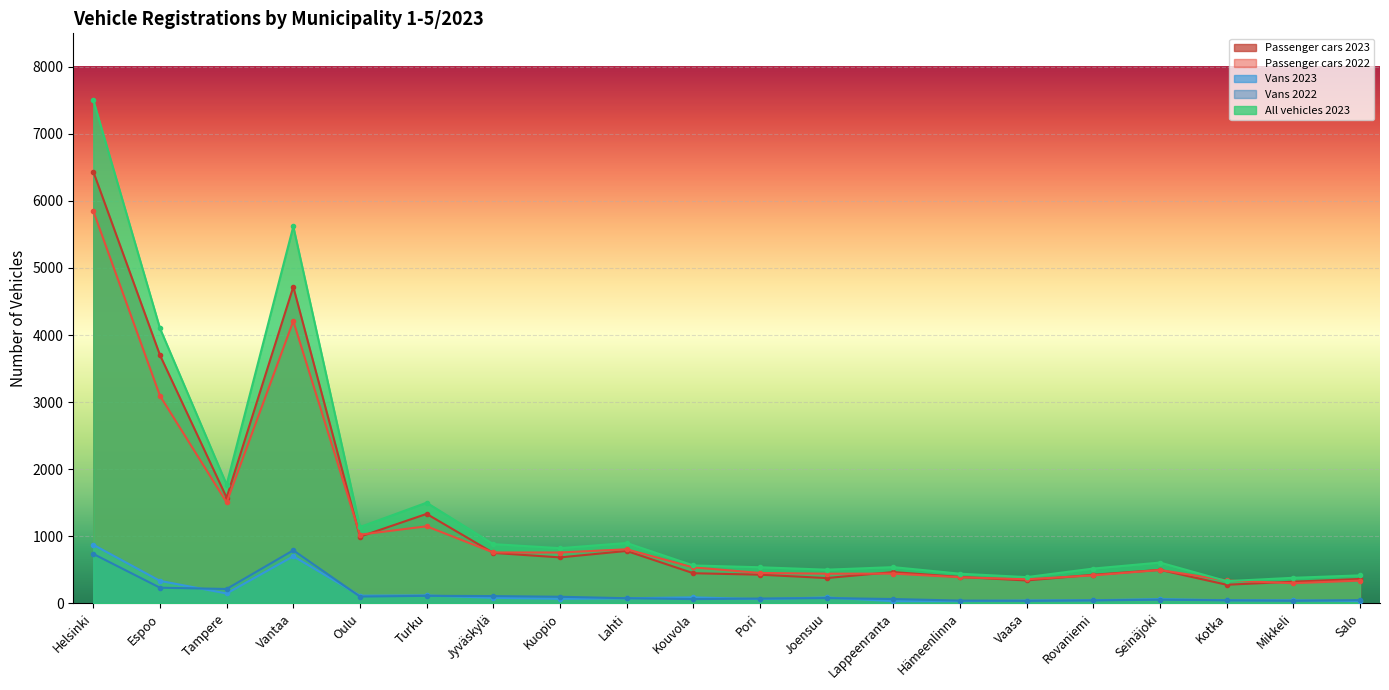

True or false: All vehicles 2023 has a value of 898 at Lahti.

True